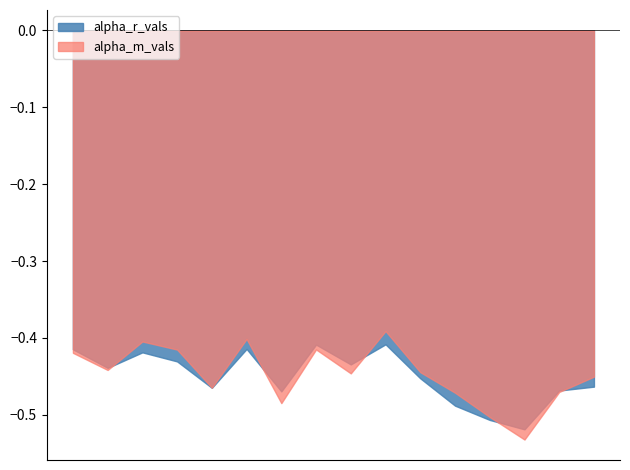

Which series has the widest spread of values?

alpha_m_vals